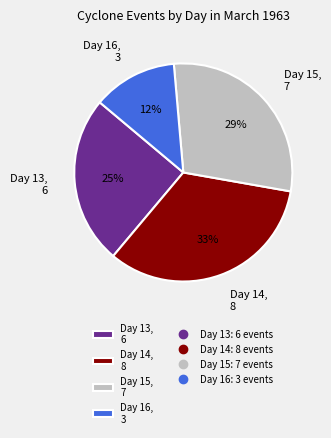

Combined, do Day 15, 7 and Day 16, 3 account for over 50%?

No